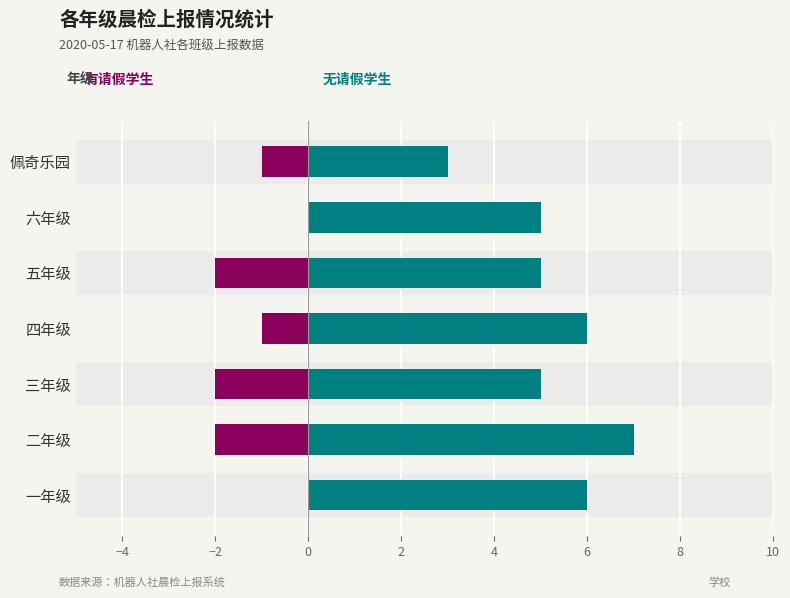

What are all the series names shown in the legend?

无请假学生, 有请假学生